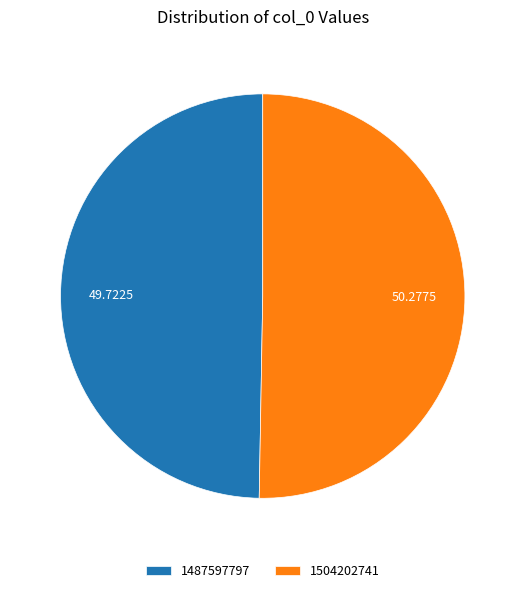

Which category accounts for the majority?

1504202741